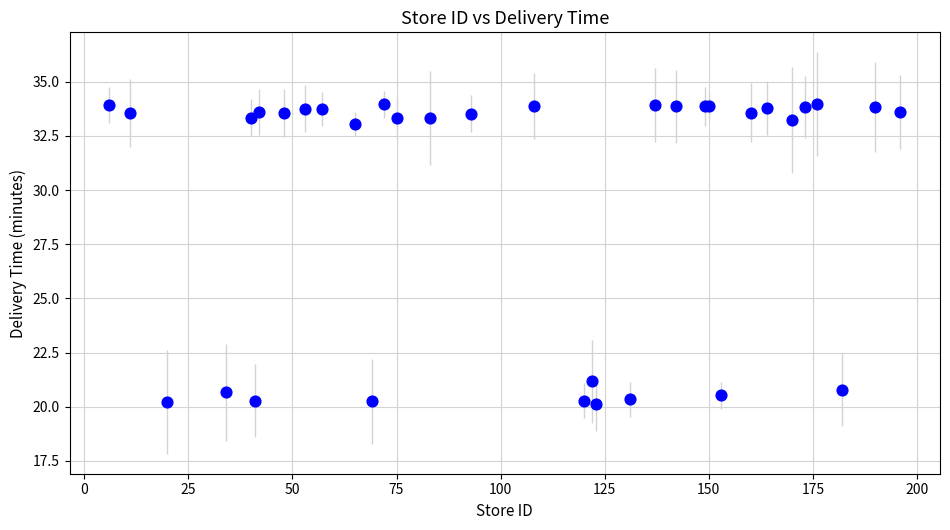

What Y value in the scatter plot is closest to 27?

21.2